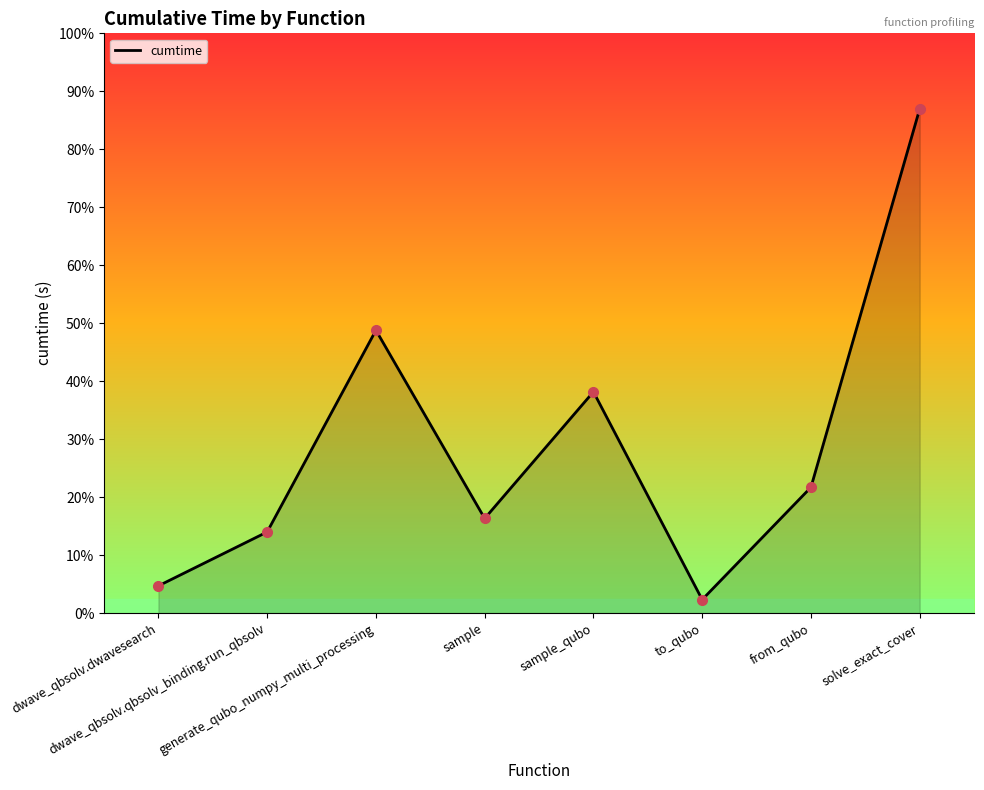

What is the difference between the values at sample and sample_qubo?

45.5